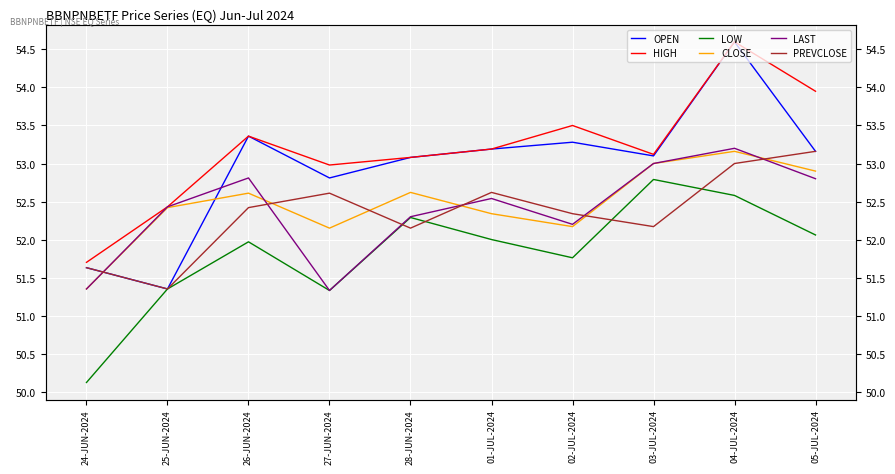

Between 01-JUL-2024 and 05-JUL-2024, which series saw the biggest shift?

HIGH